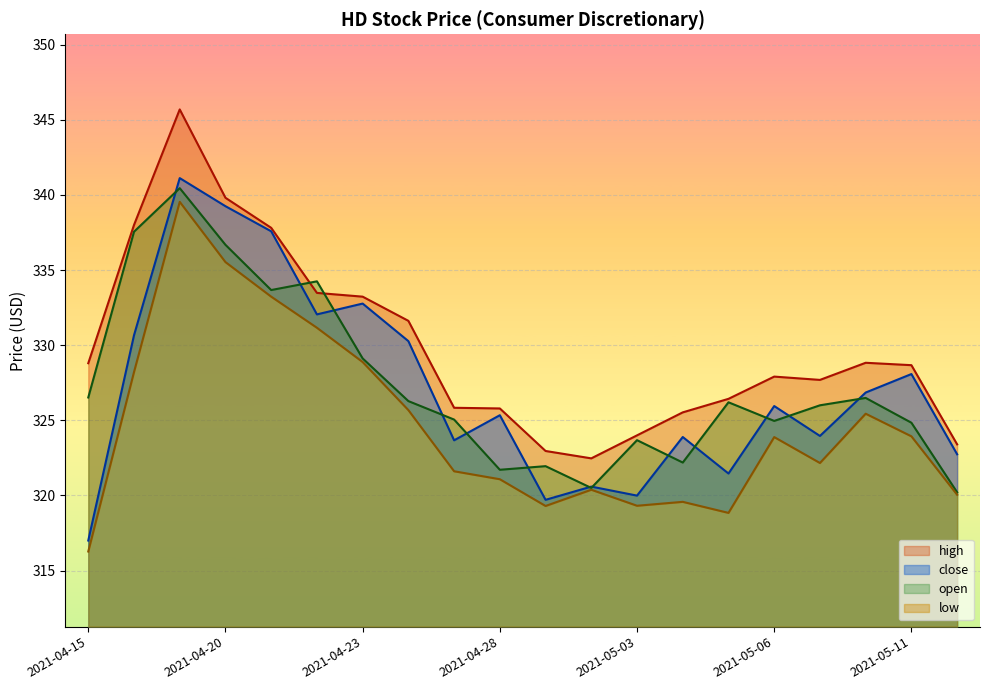

At how many categories does at least one series exceed 340?

1